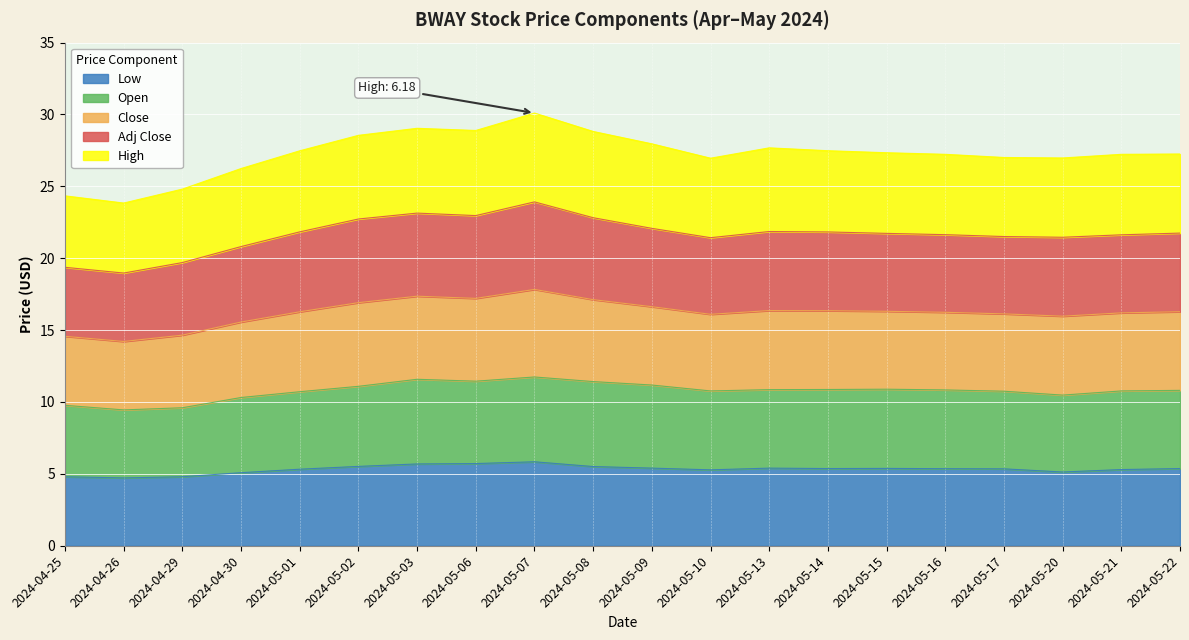

Does the chart display data point markers on the line(s)?

No